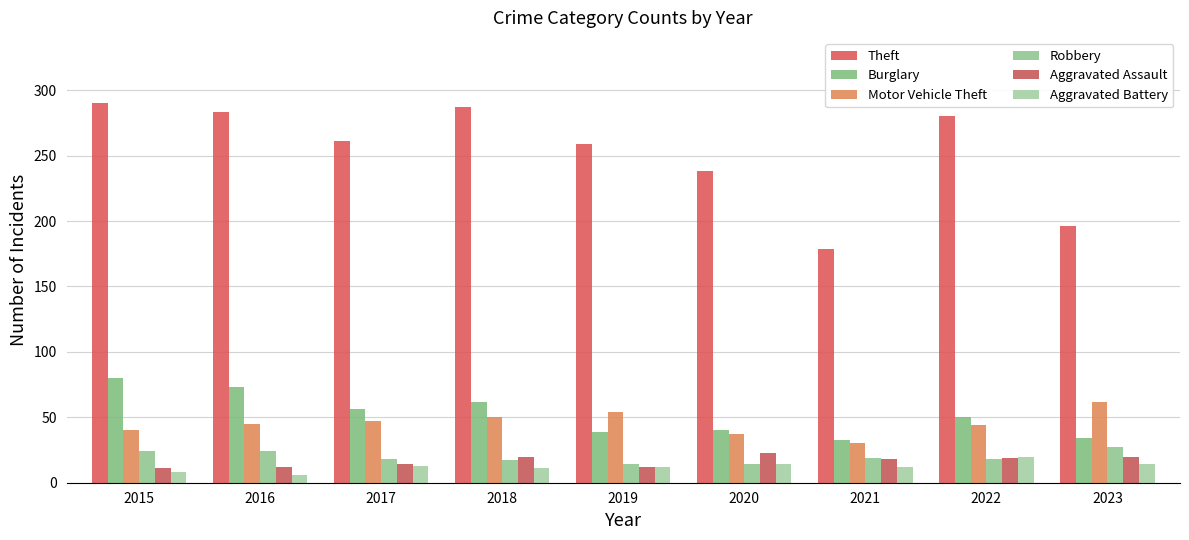

Count the number of categories in the chart.

9